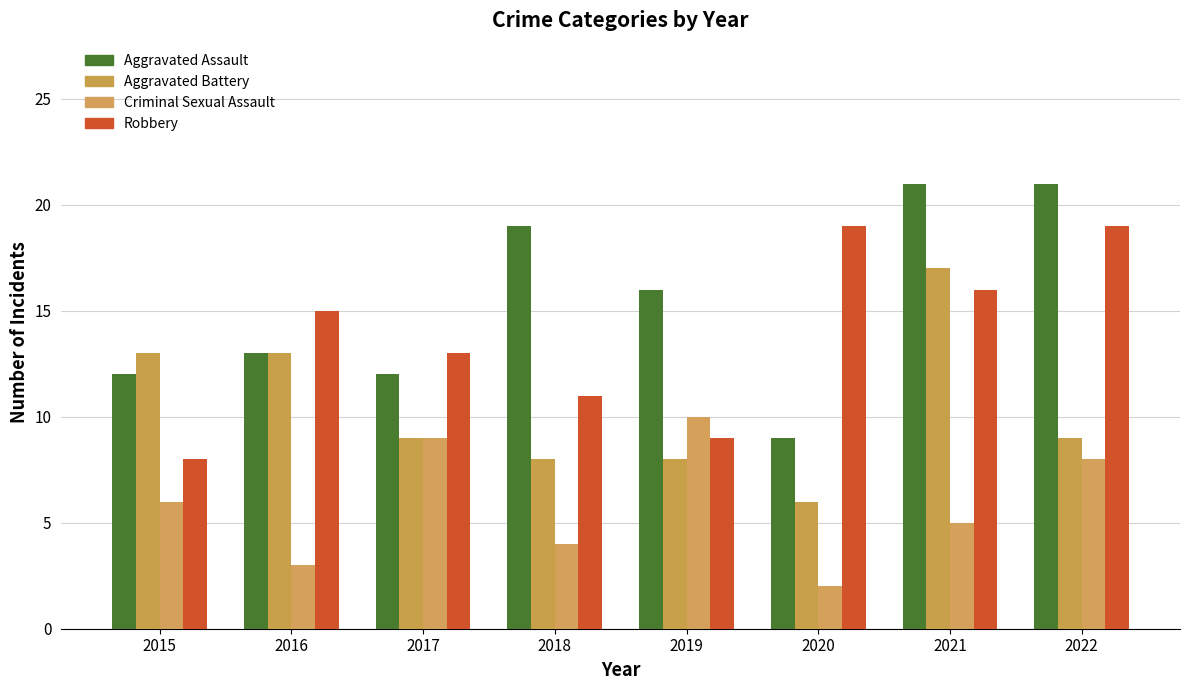

What is the difference between the maximum and minimum values in the Aggravated Assault series?

12